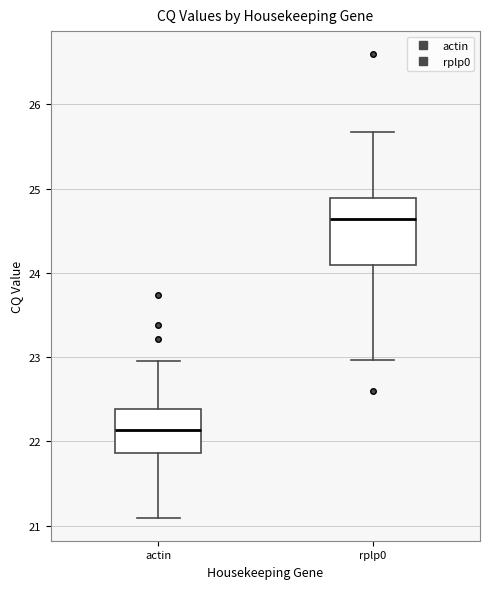

Where is the lower edge of the box for actin on the y-axis? The values are not printed on the chart, so give them approximately, as read against the axis.

21.9